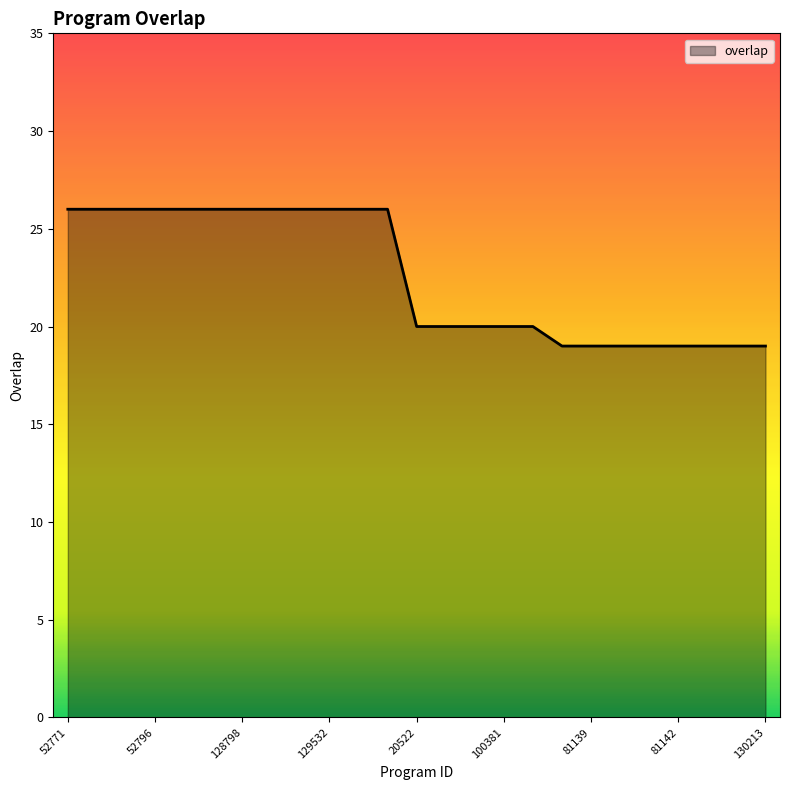

What is the average value?

23